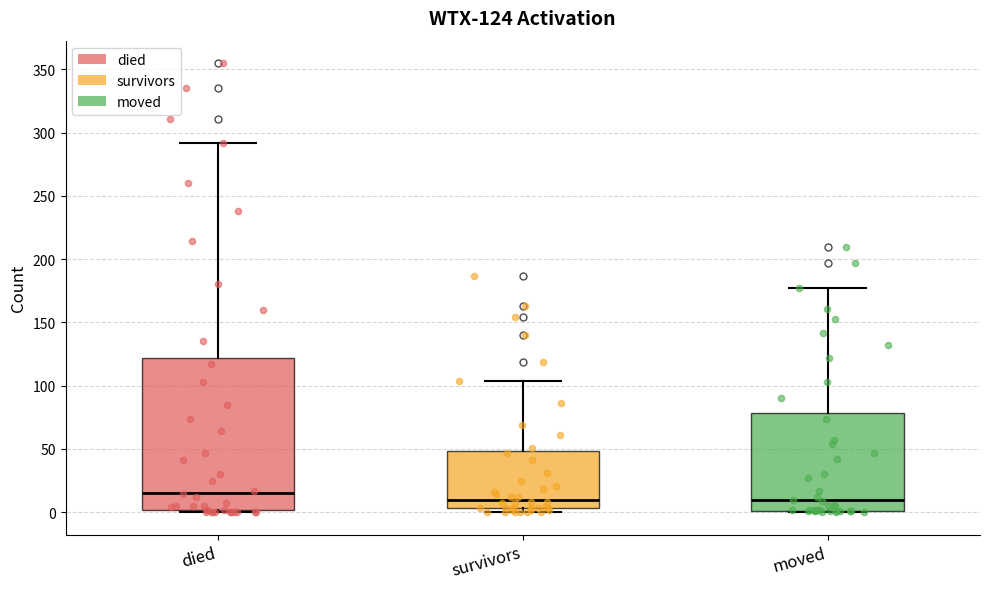

Which box is the tallest, from its lower edge to its upper edge?

died